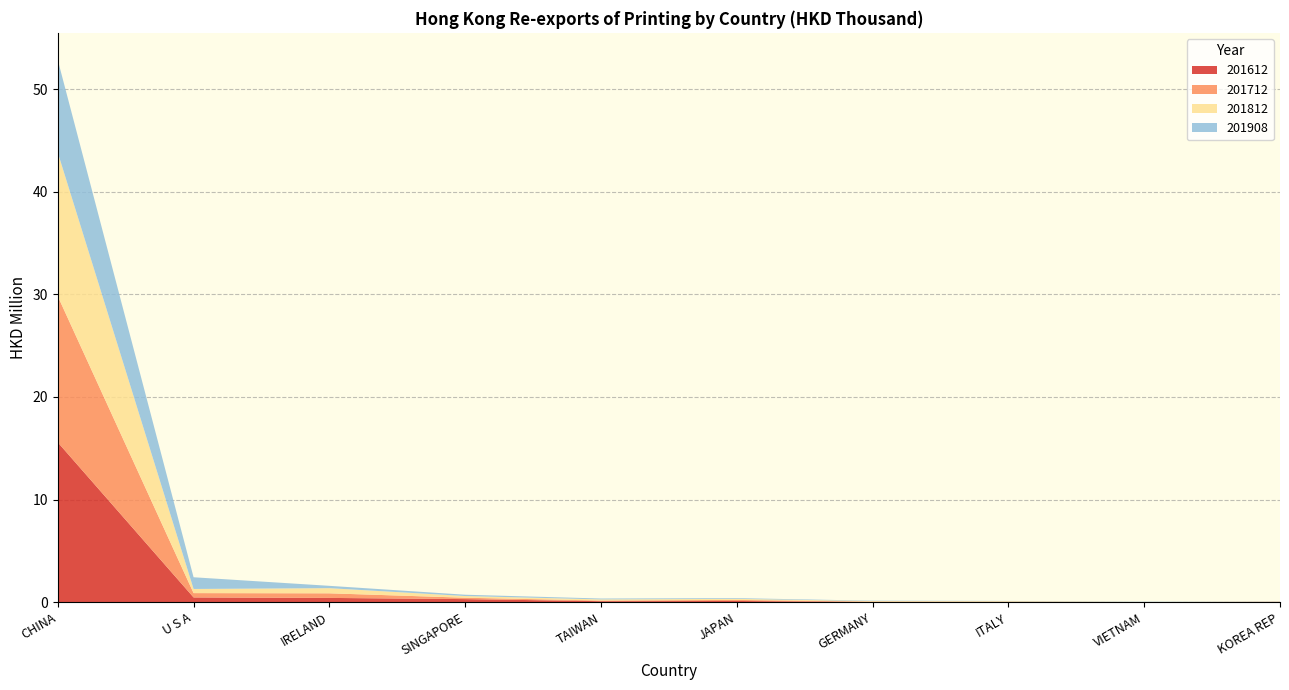

Reading left to right, list all the values displayed in this chart.

201612: CHINA=15570999.9	U S A=460556.8	IRELAND=413264.3	SINGAPORE=297068.8	TAIWAN=93289.0	JAPAN=114352.0	GERMANY=23549.6	ITALY=14741.6	VIETNAM=6094.5	KOREA REP=17404.4
201712: CHINA=14239829.0	U S A=419986.2	IRELAND=447504.4	SINGAPORE=133546.8	TAIWAN=65096.3	JAPAN=104167.9	GERMANY=29294.6	ITALY=27184.4	VIETNAM=4306.2	KOREA REP=18863.5
201812: CHINA=13999389.2	U S A=404362.7	IRELAND=501345.4	SINGAPORE=166483.4	TAIWAN=109621.8	JAPAN=101699.3	GERMANY=54731.5	ITALY=52663.6	VIETNAM=7427.8	KOREA REP=17533.4
201908: CHINA=9021716.5	U S A=1140396.4	IRELAND=228197.8	SINGAPORE=126540.7	TAIWAN=85700.6	JAPAN=71604.5	GERMANY=34547.5	ITALY=24474.8	VIETNAM=24314.2	KOREA REP=19825.0